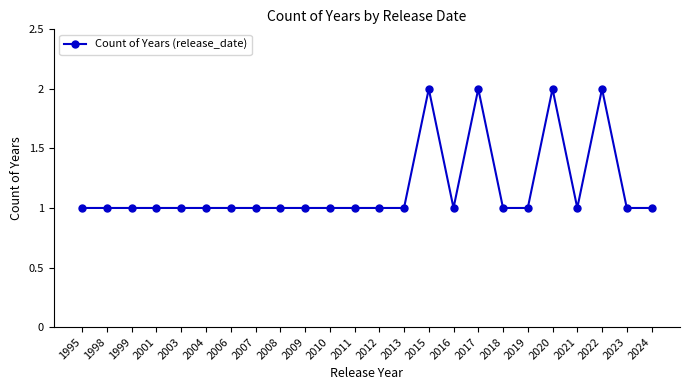

Count the values in the range 1 to 2.

24